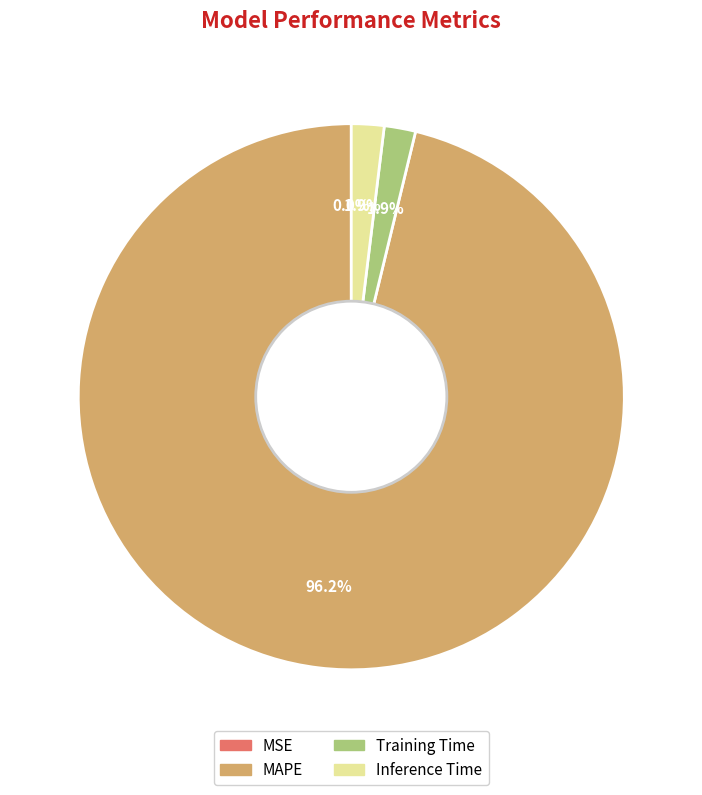

What percentage is NOT represented by Inference Time?

98.1%